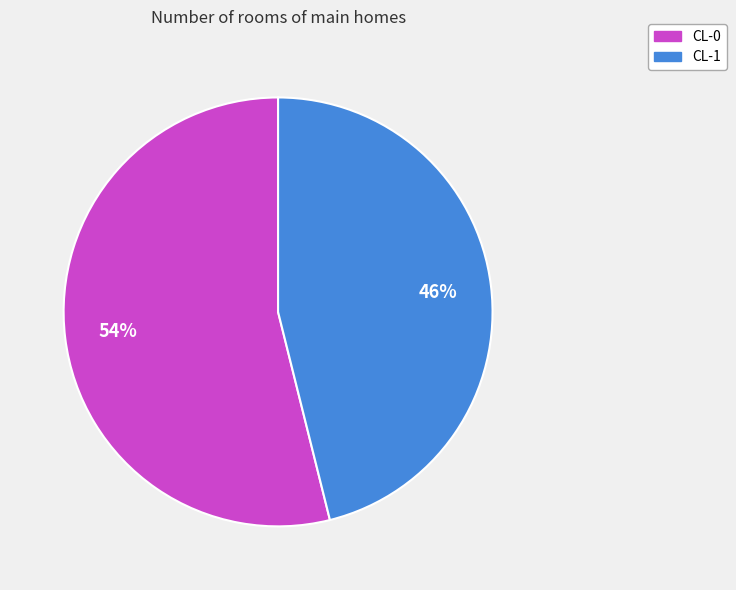

The CL-0 slice represents 47% of the pie. True or false?

False